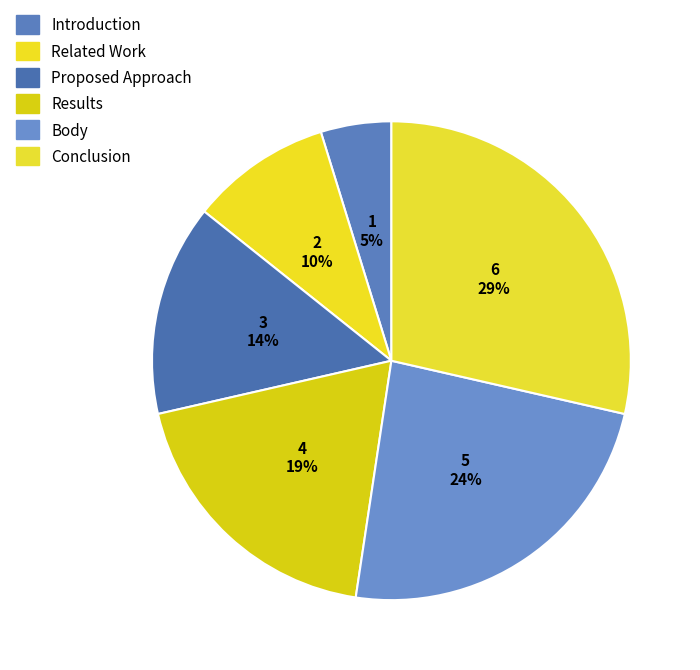

The Proposed Approach slice represents 3% of the pie. True or false?

False